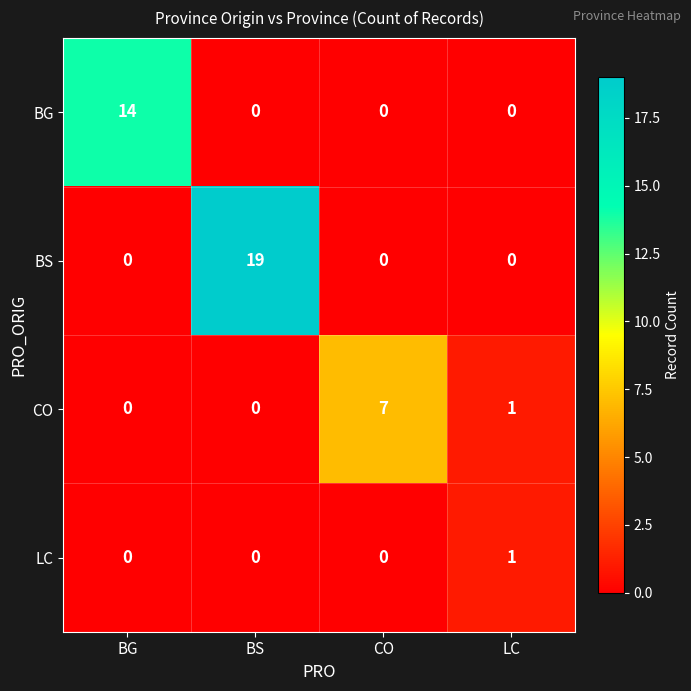

What is the greatest value displayed?

19